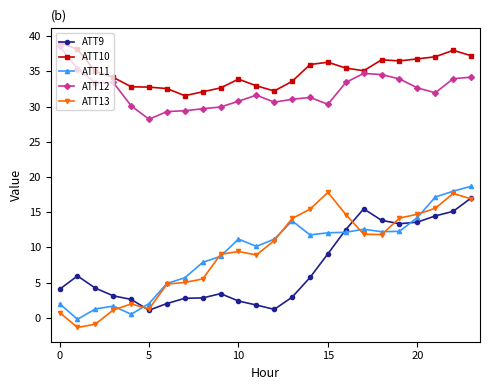

What is the maximum value shown in the chart?

39.1